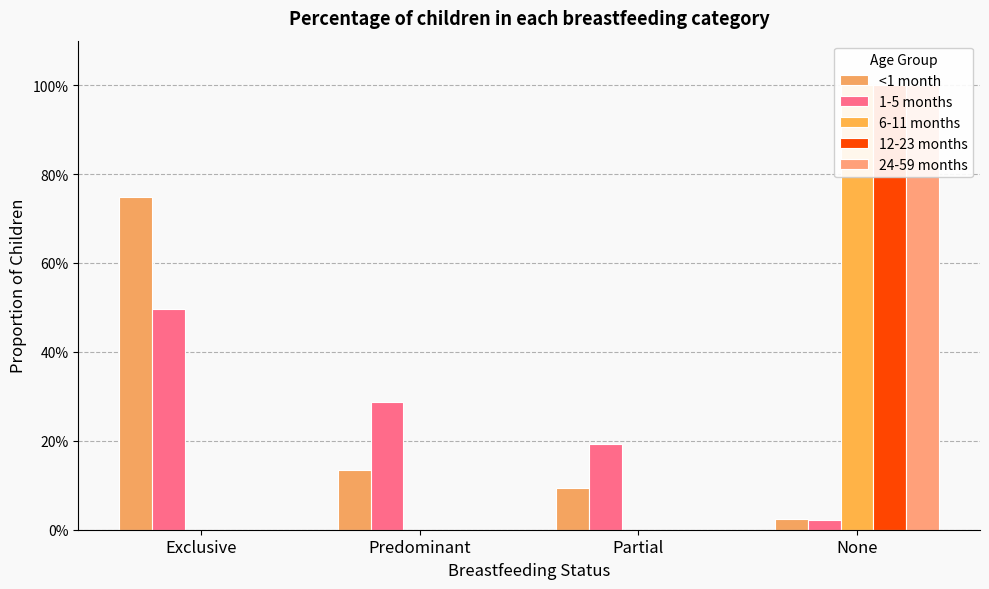

Is it true that 24-59 months equals -0.7 at Exclusive?

False